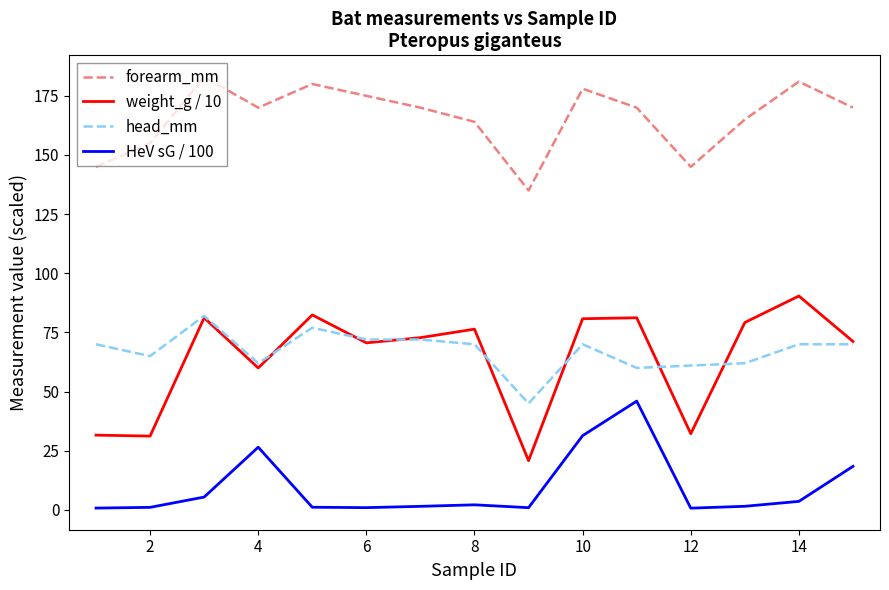

Which series has the largest range (max minus min)?

weight_g / 10